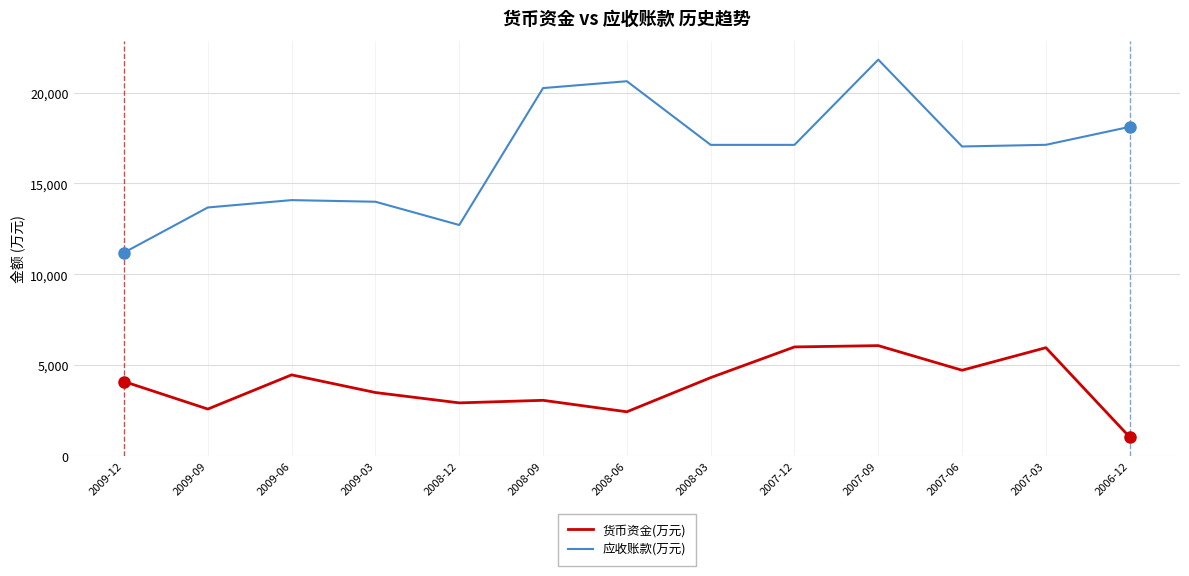

What is the difference between the highest and lowest values at 2008-03?

12816